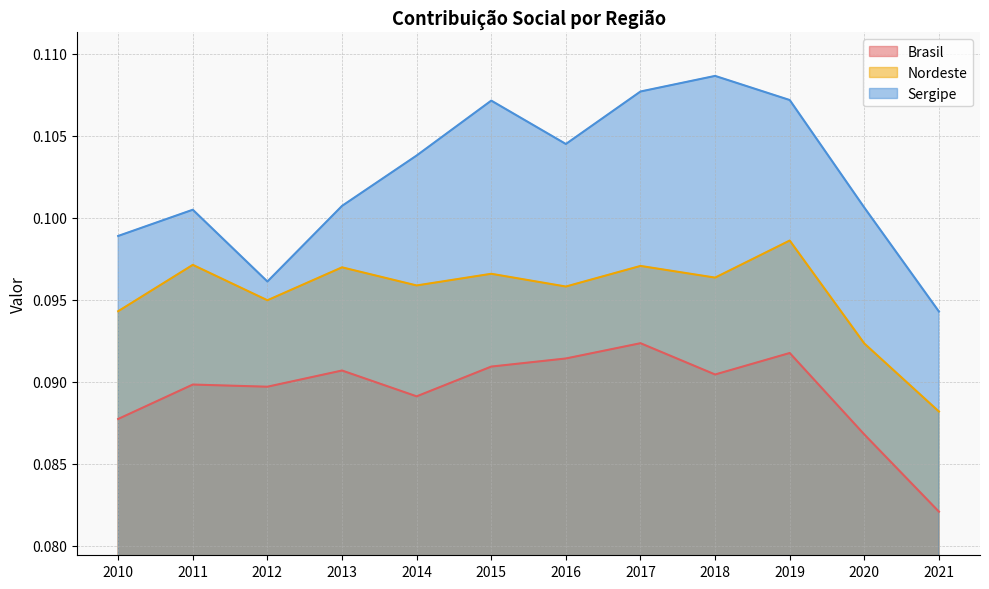

Count the number of data series in this chart.

3